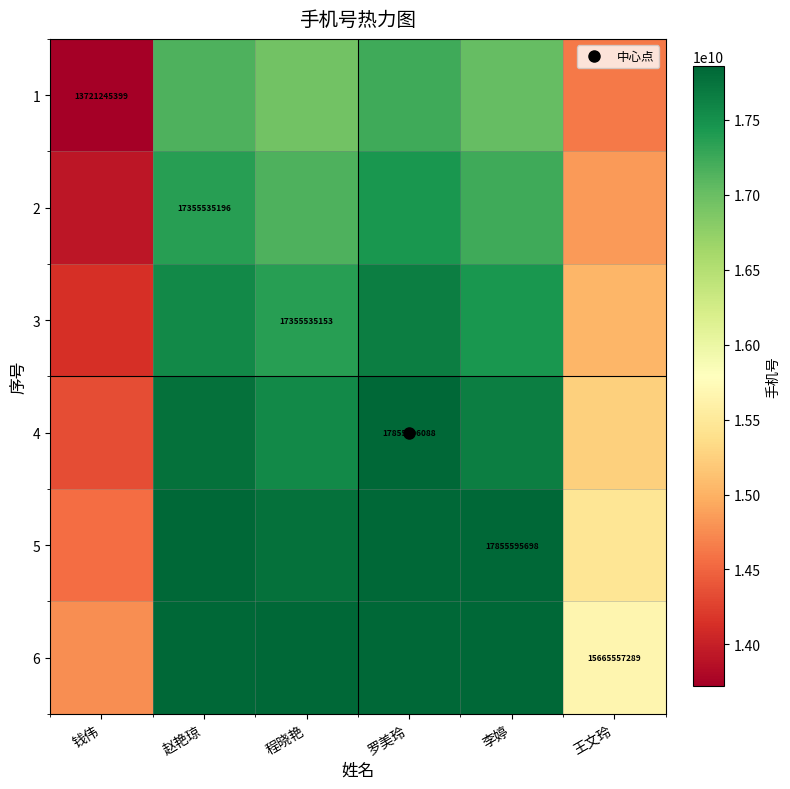

What is the lowest value of the 3 series?

14134680467.9